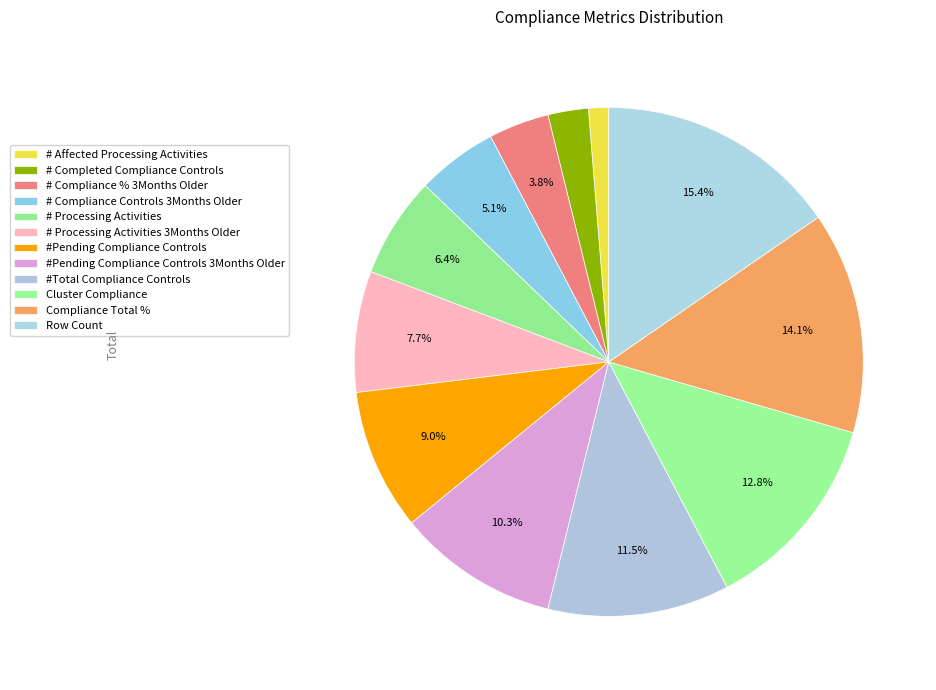

To the nearest percent, what portion does # Completed Compliance Controls represent?

3%